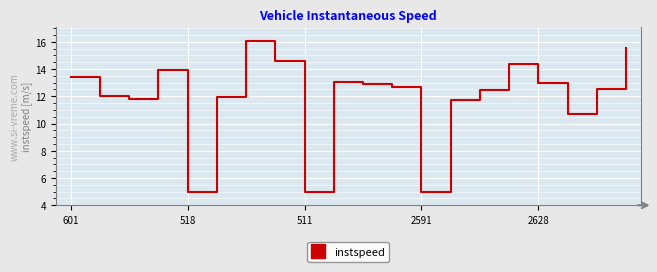

Reading right to left, list all the values displayed in this chart.

15.5	12.5	10.7	12.9	14.3	12.4	11.8	5.0	12.7	12.9	13.0	5.0	14.6	16.1	12.0	5.0	13.9	11.8	12.0	13.4